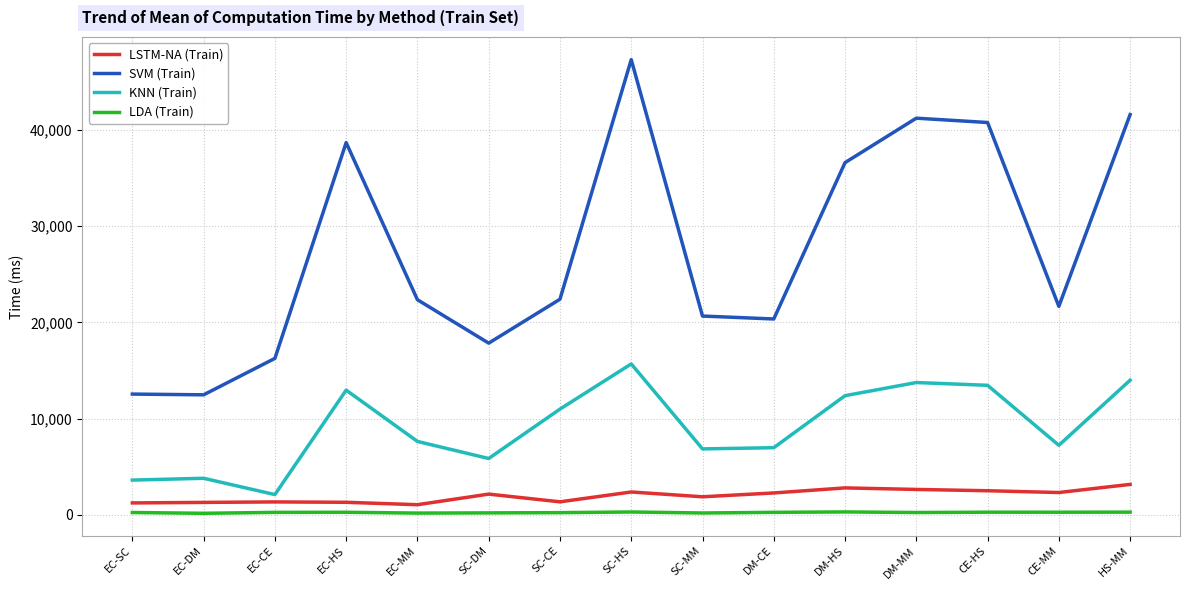

Rank the series at DM-MM from lowest to highest value.

LDA (Train), LSTM-NA (Train), KNN (Train), SVM (Train)